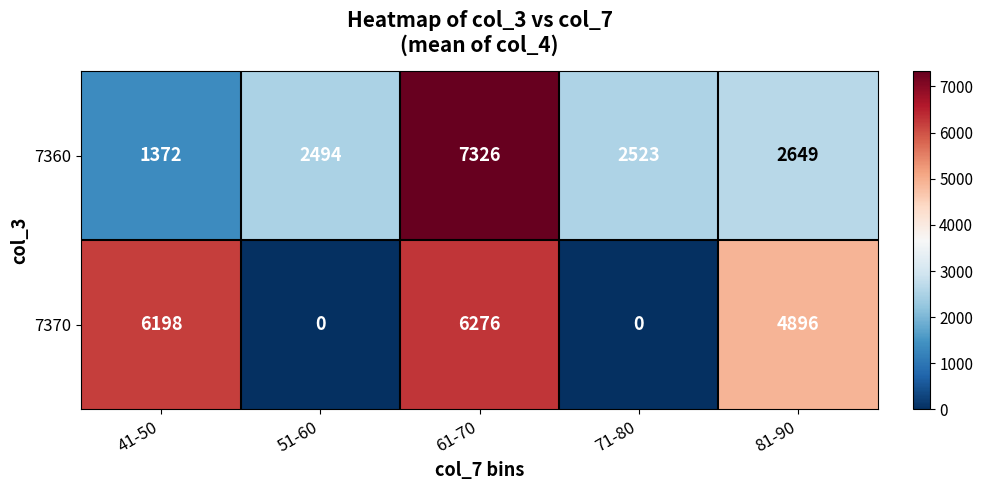

True or false: 7370 has a value of 8672 at 81-90.

False